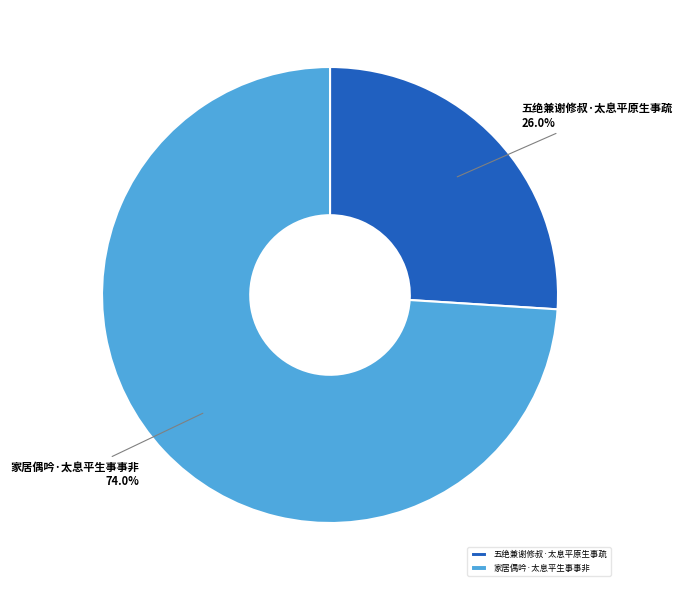

How many segments does this pie chart have?

2